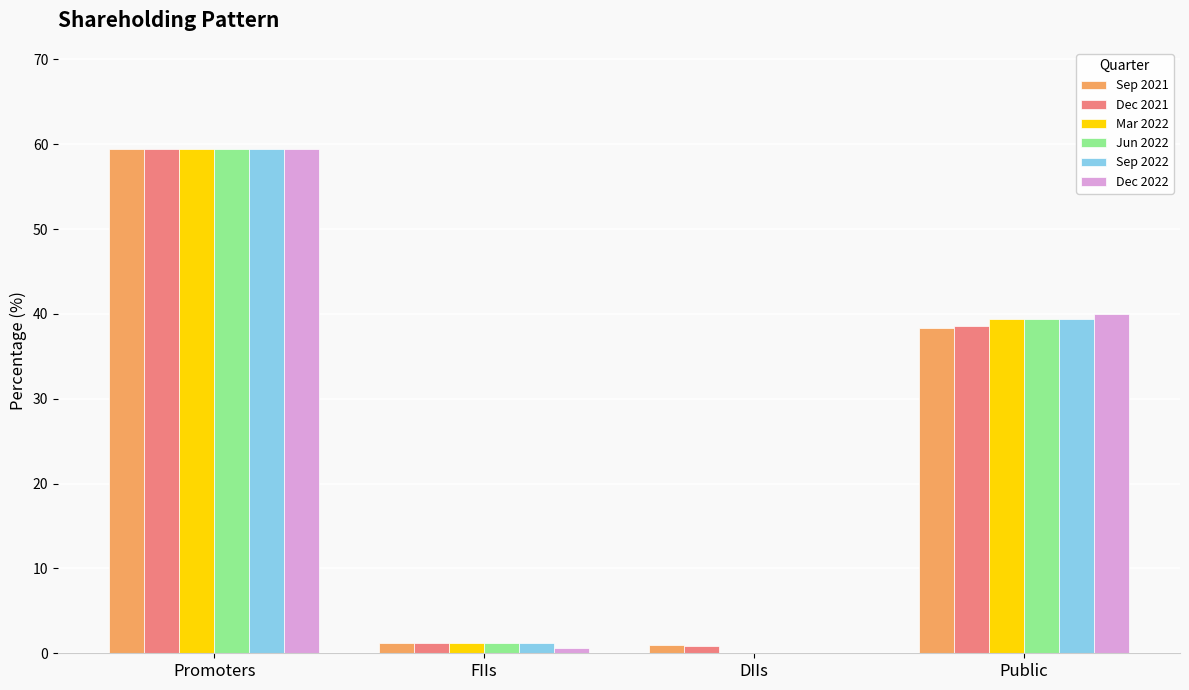

At which label is Sep 2022 closest to 29?

Public